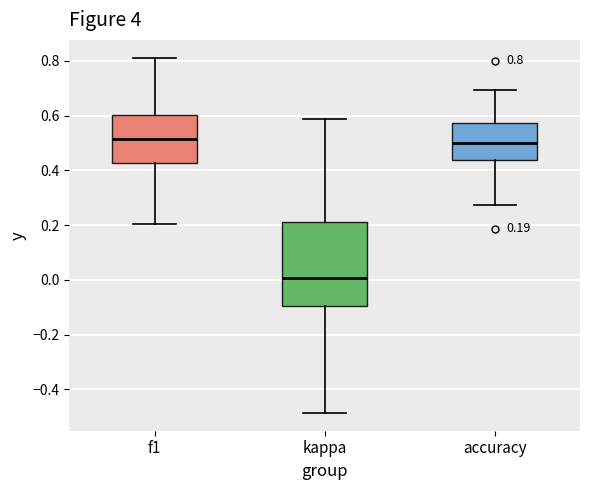

Which box is the tallest, from its lower edge to its upper edge?

kappa